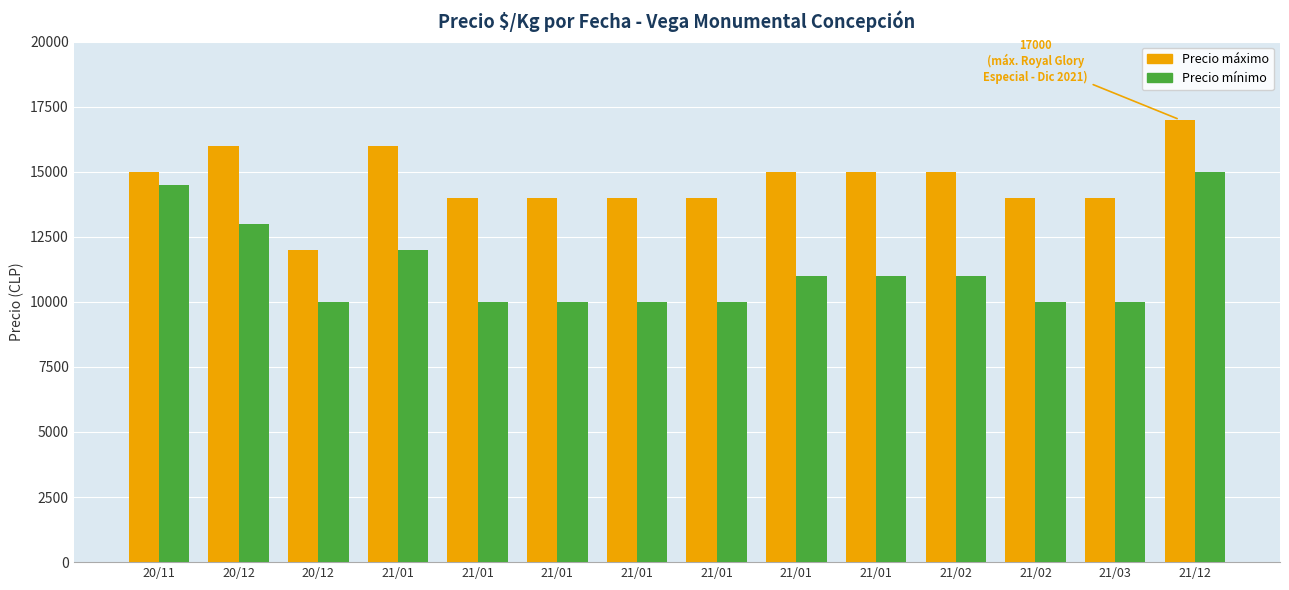

What are all the series names shown in the legend?

Precio máximo, Precio mínimo